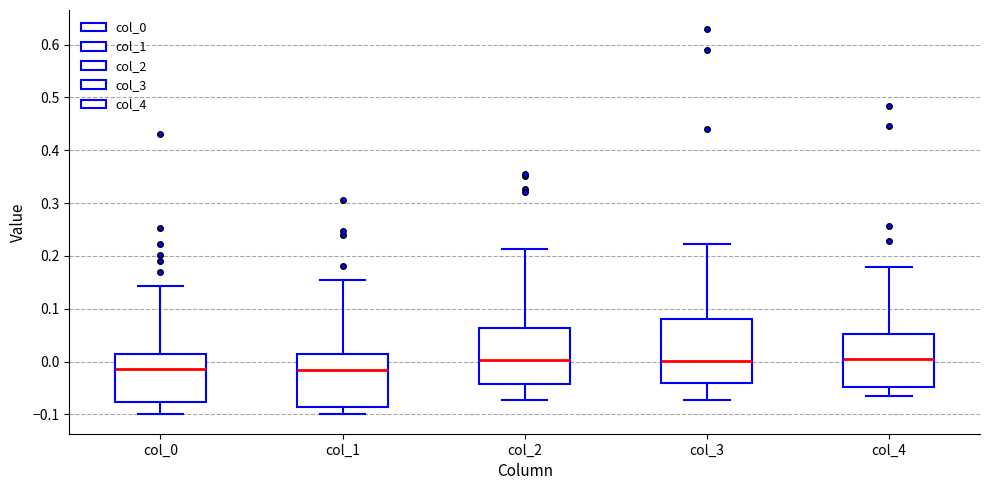

Where is the lower edge of the box for col_0 on the y-axis? The values are not printed on the chart, so give them approximately, as read against the axis.

-0.08